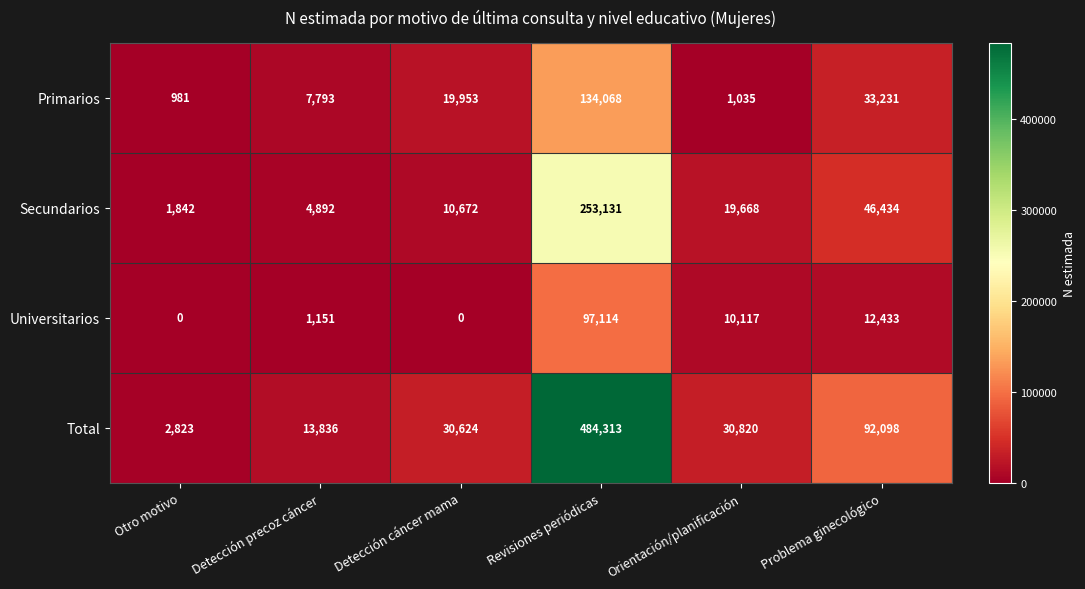

Rank the series at Otro motivo from lowest to highest value.

Universitarios, Primarios, Secundarios, Total